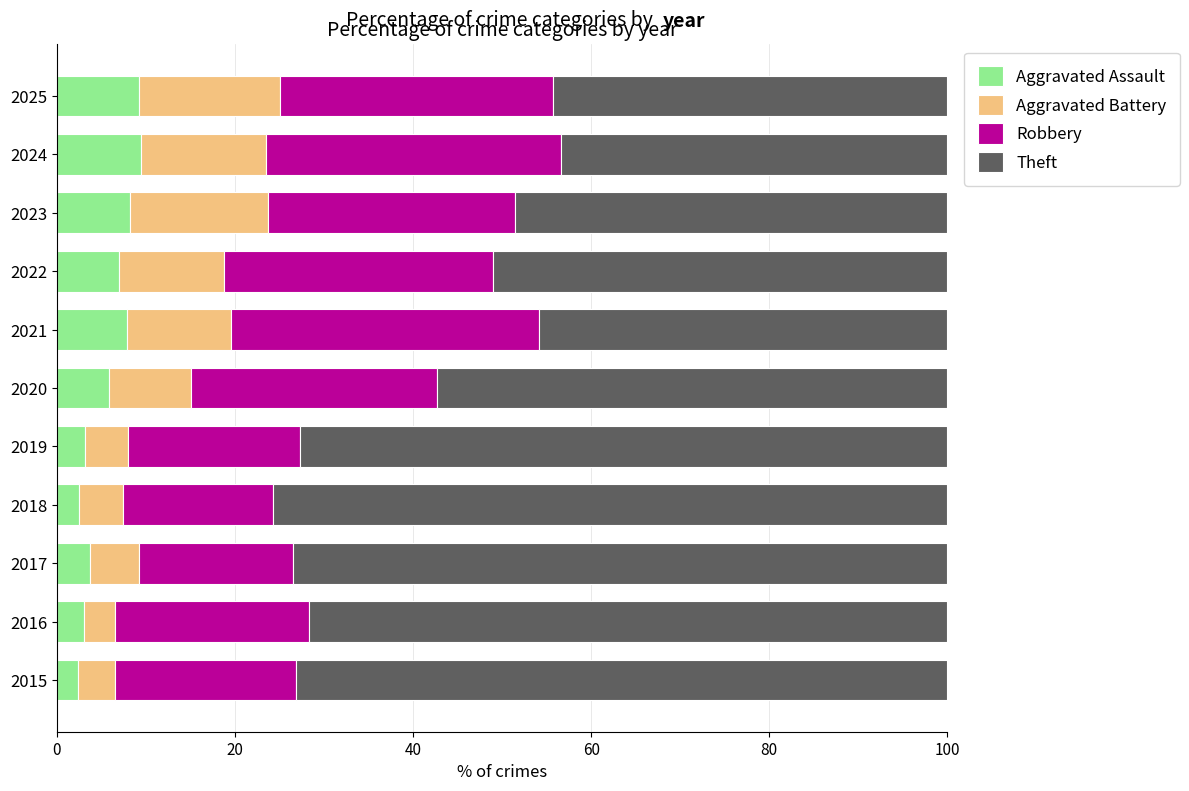

What is the difference between the second highest and minimum values in the Aggravated Assault series?

6.9